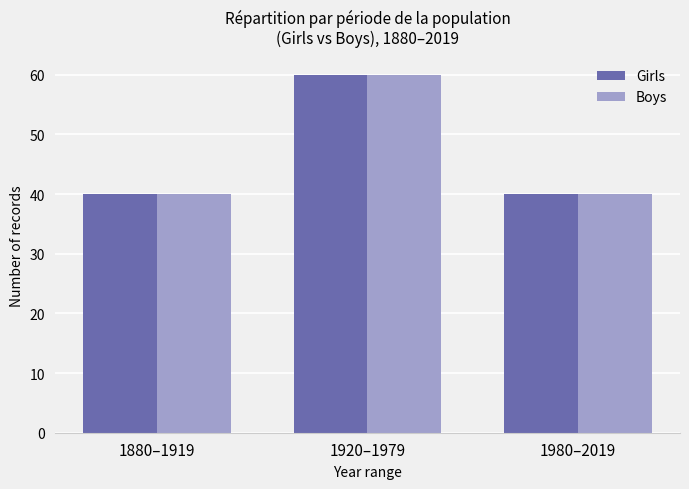

What is the label of the 2nd bar from the left?

1920–1979